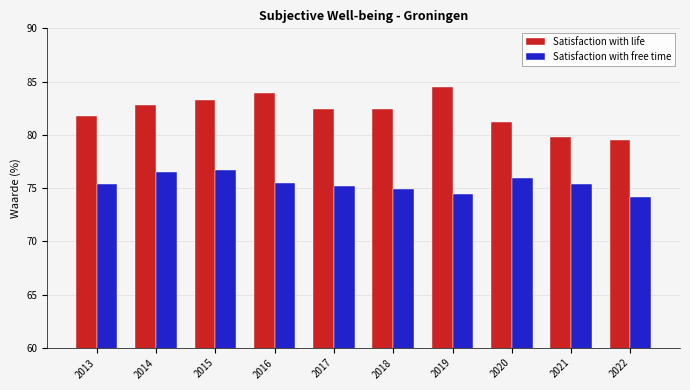

What is the average value of the Satisfaction with life series?

82.2